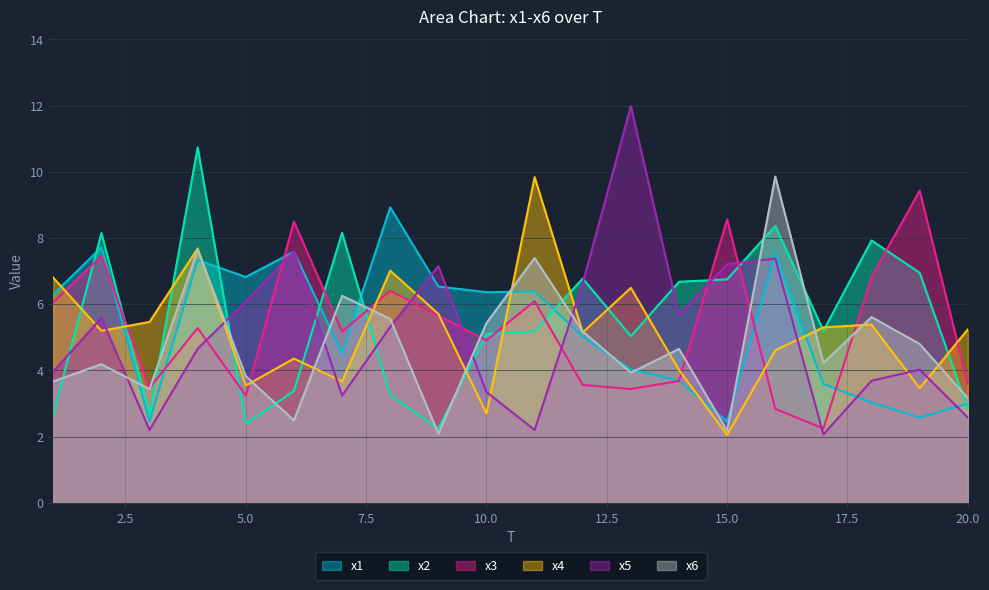

What is the value of the x1 point at the 9th from the left?

6.5